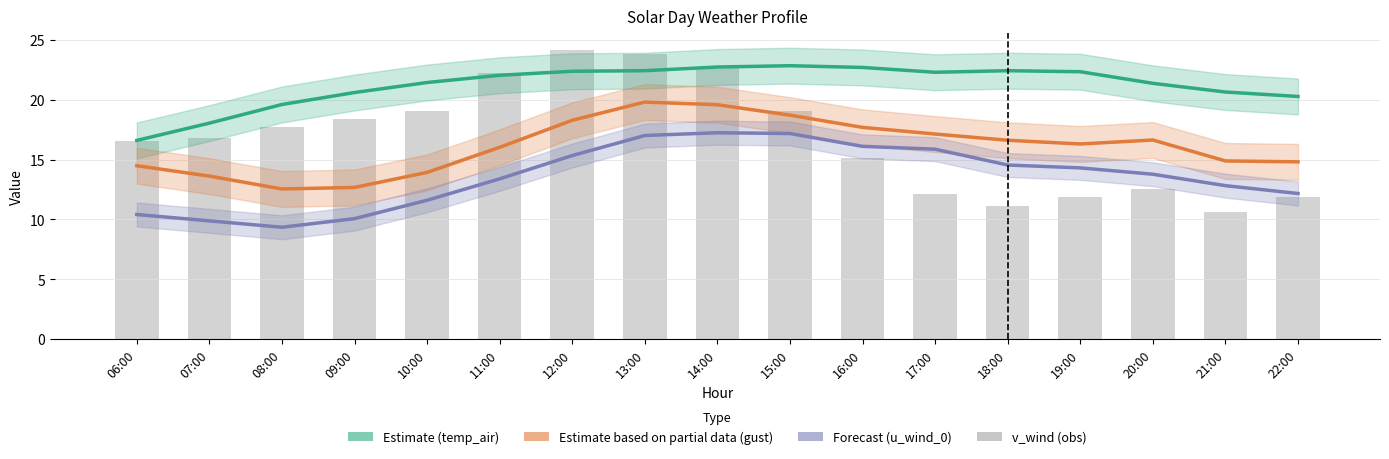

The temp_air (Estimate) series shows 22.4 at 12:00. True or false?

True